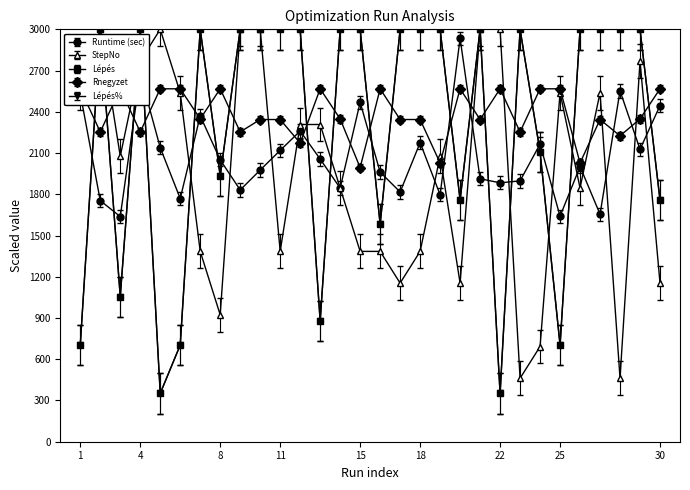

True or false: StepNo has more than 0 interior local peaks.

True